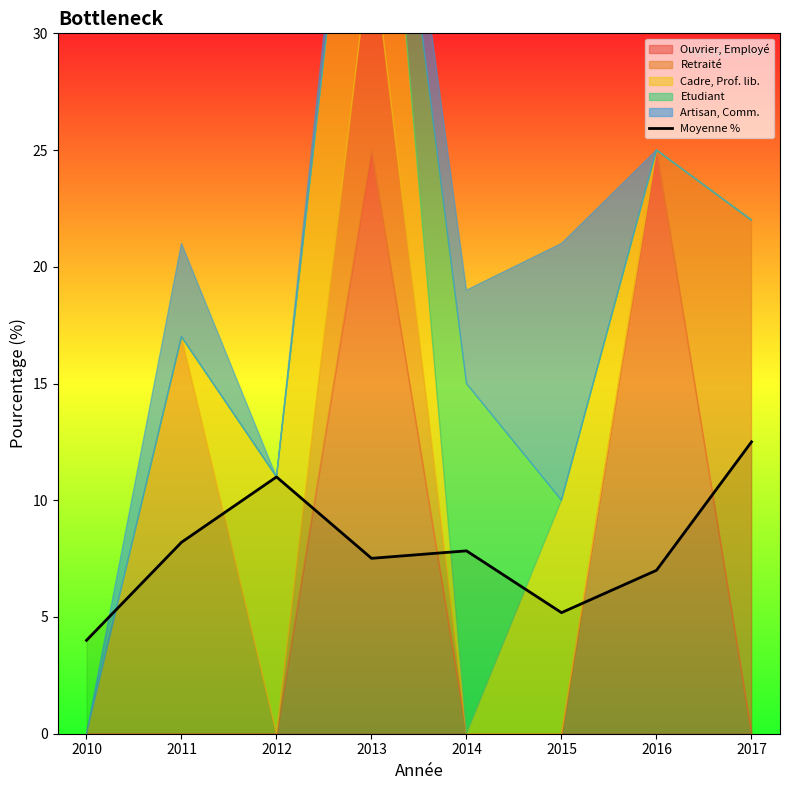

Rank the categories by value from lowest to highest.

2010, 2015, 2016, 2013, 2014, 2011, 2012, 2017